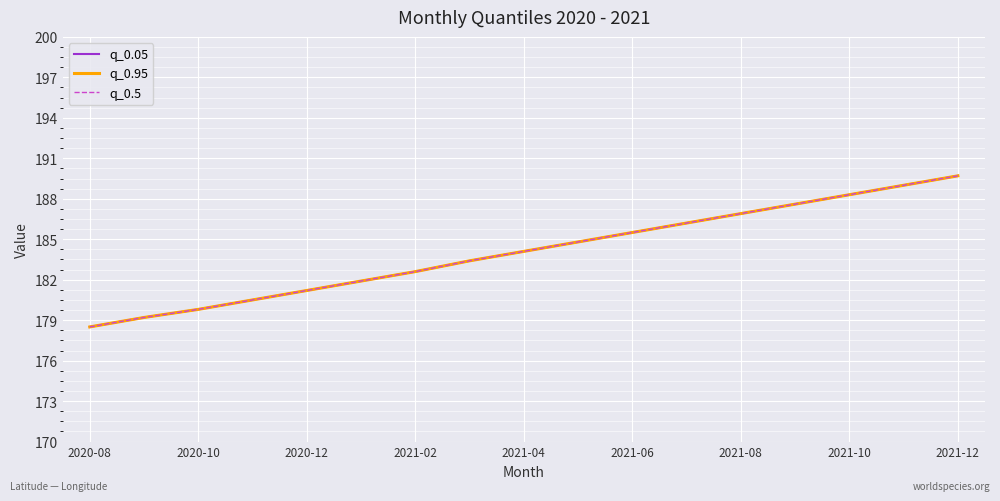

Which series has the largest total across all categories?

q_0.05